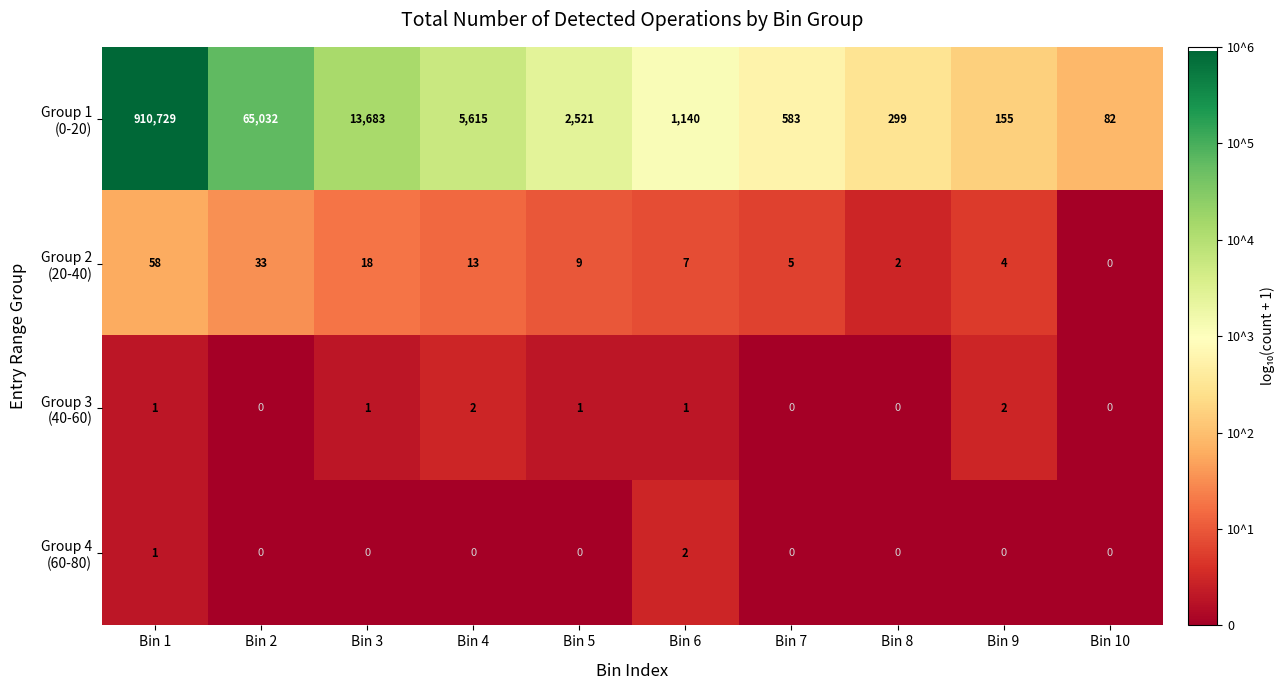

Which label corresponds to the largest value in the chart?

Bin 1